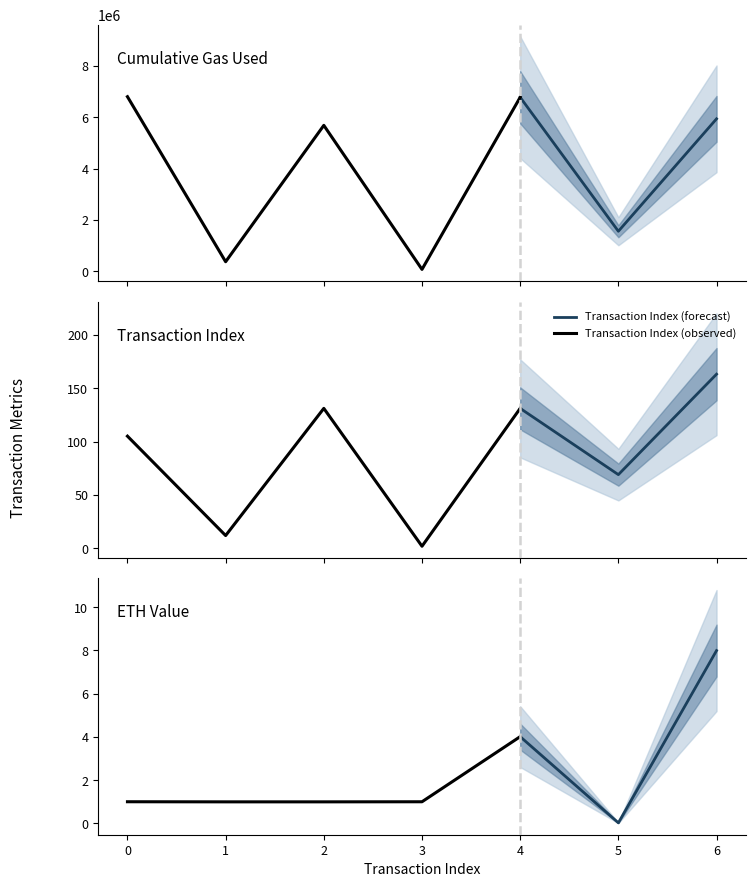

What is the maximum value for Transaction Index (forecast)?

163